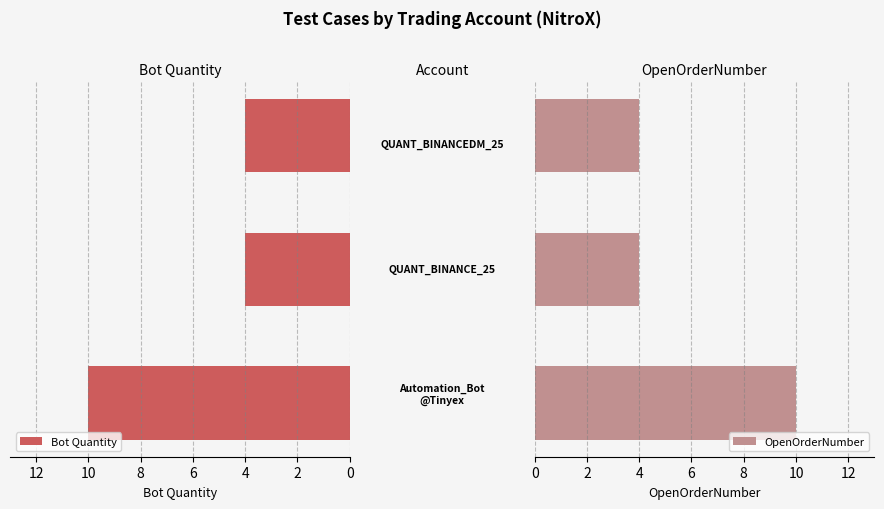

Reading right to left, extract all data points from this chart.

Bot Quantity: 4=4	2=4	0=10
OpenOrderNumber: 4=4	2=4	0=10